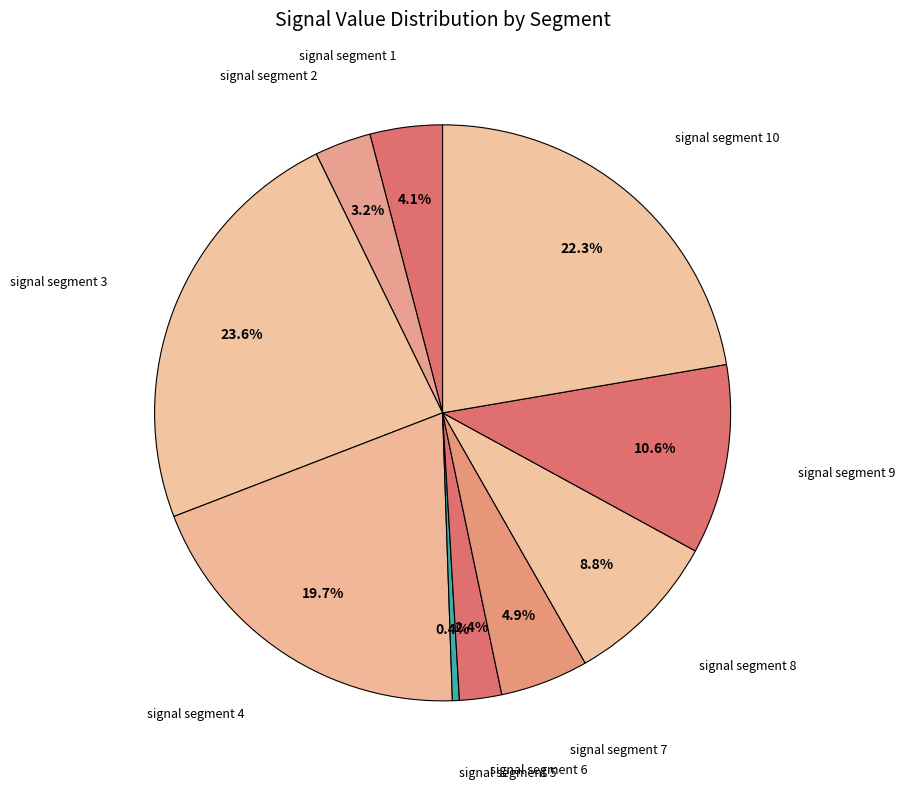

Does any single category account for the majority?

No